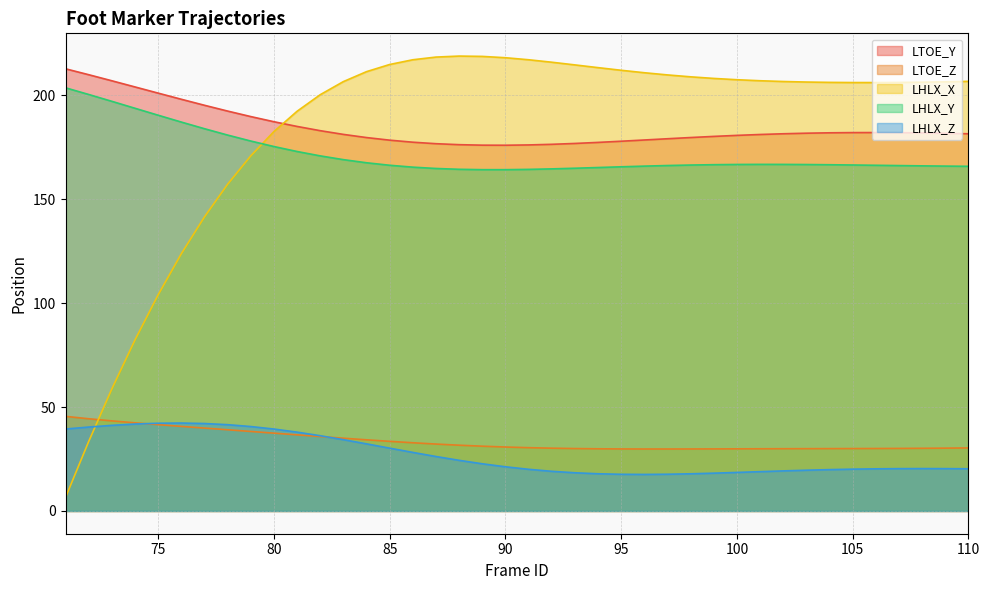

What is the difference between the maximum and minimum values in the LTOE_Y series?

36.8